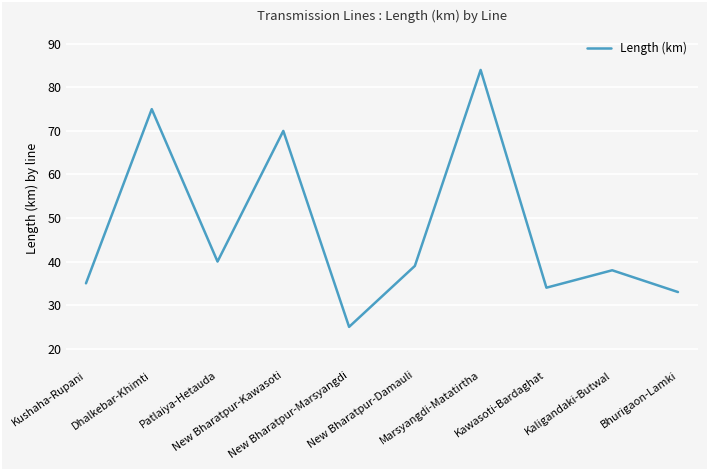

Where is the data nearest to the value 54?

Patlaiya-Hetauda